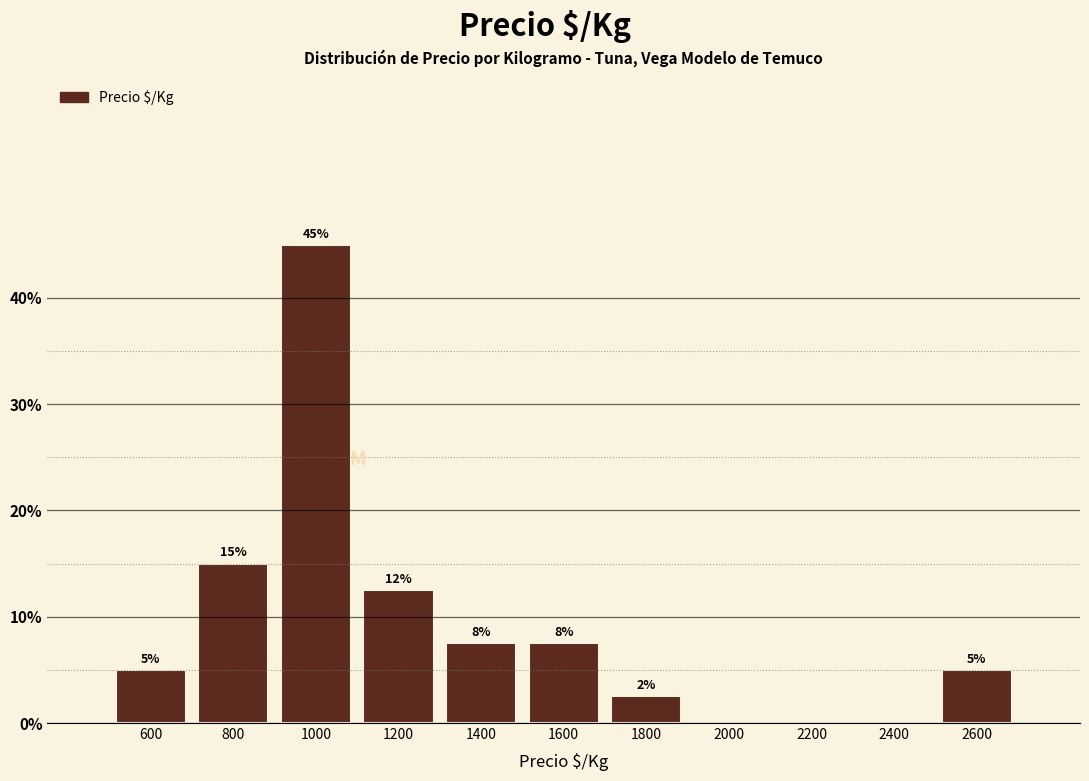

Which range on the x-axis has the tallest bar?

900 to 1100